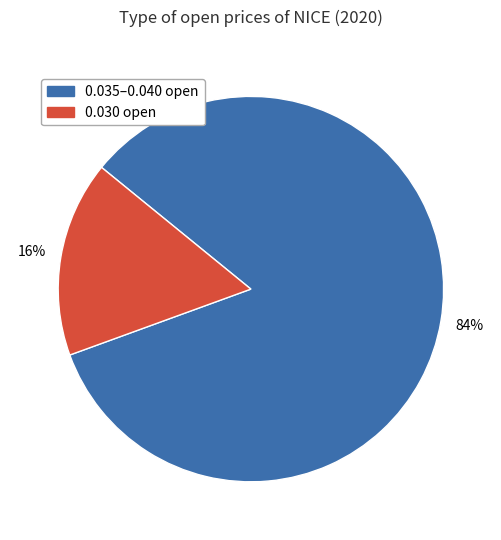

How many slices are in this pie chart?

2